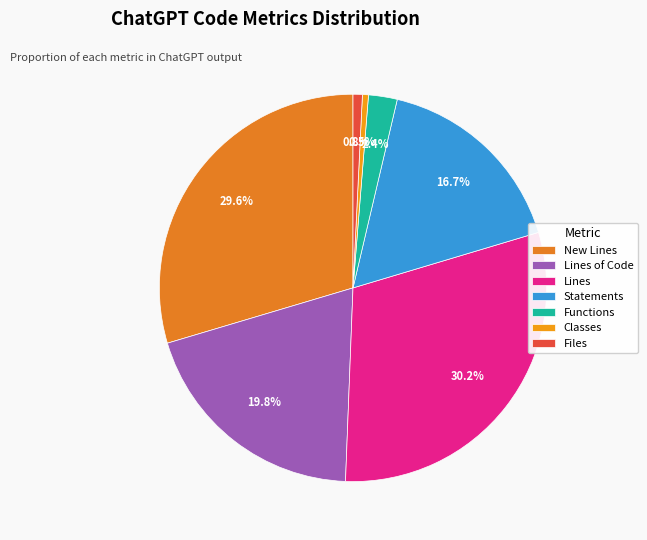

To the nearest percent, what is the combined percentage of New Lines and Lines?

60%